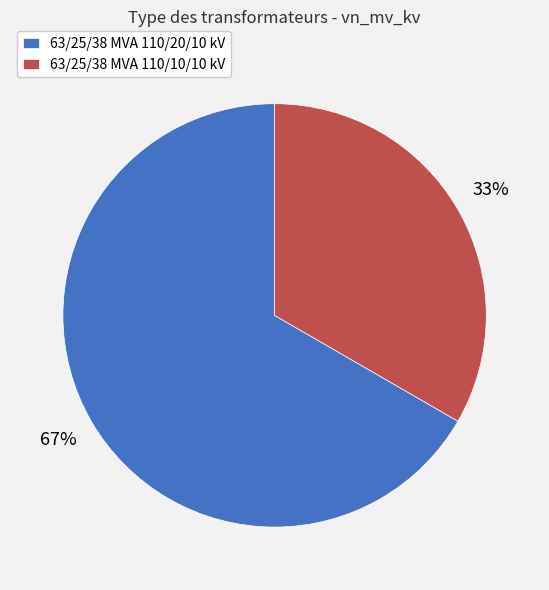

To the nearest percent, what portion does 63/25/38 MVA 110/10/10 kV represent?

33%